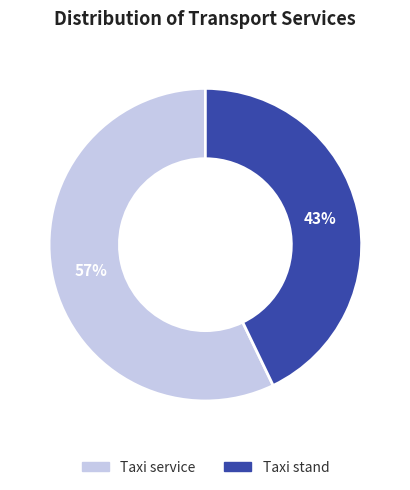

Which has a higher value, Taxi service or Taxi stand?

Taxi service